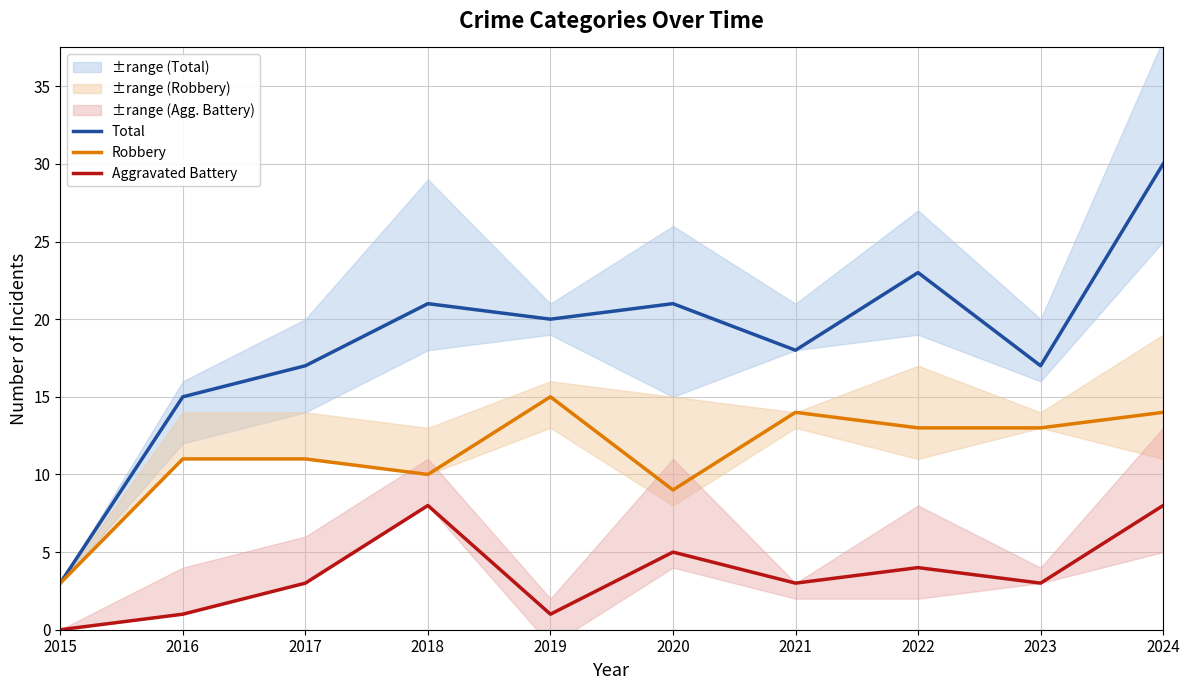

What are all the series names shown in the legend?

Total, Robbery, Aggravated Battery